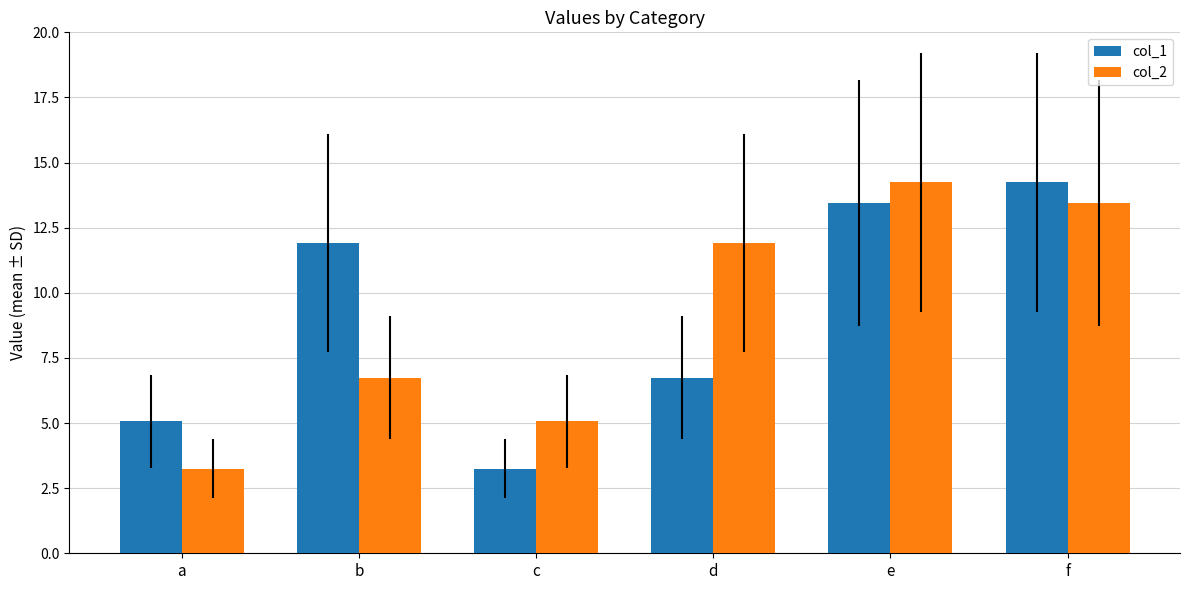

Reading left to right, what are all the values shown in this chart?

col_1: a=5.1	b=11.9	c=3.2	d=6.7	e=13.5	f=14.2
col_2: a=3.2	b=6.7	c=5.1	d=11.9	e=14.2	f=13.5